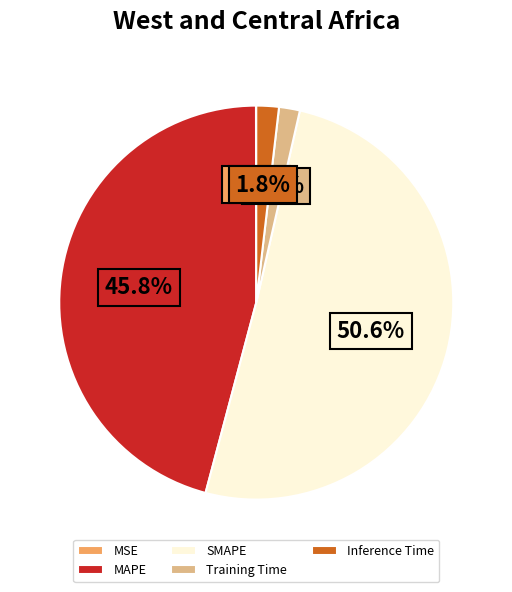

What percentage is the MAPE slice, to the nearest percent?

46%